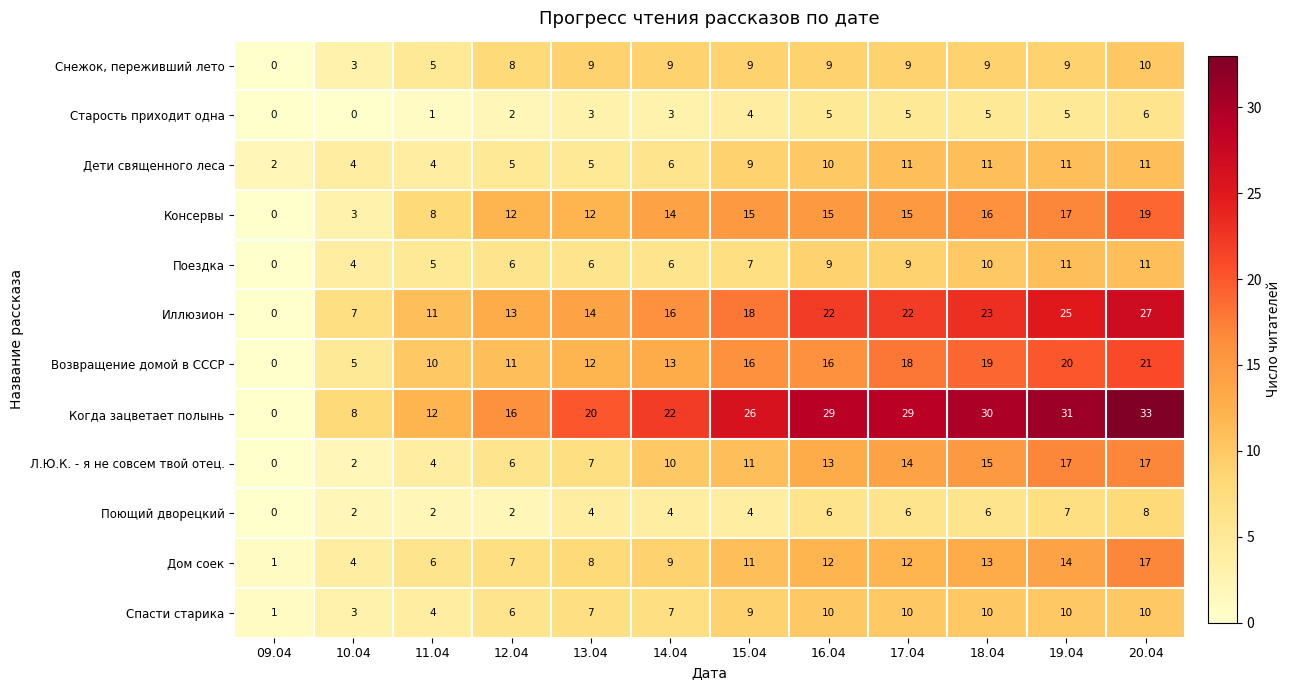

At how many categories does at least one series exceed 24?

6